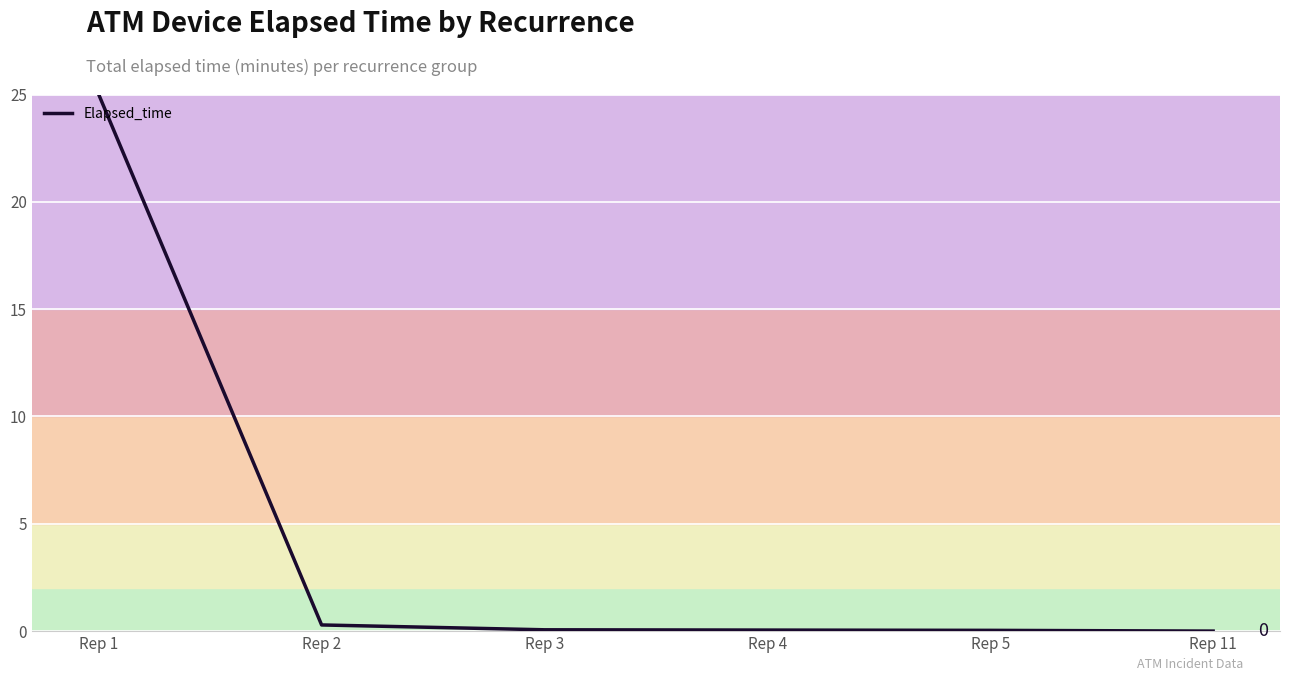

True or false: the data has more than 2 interior local peaks.

False